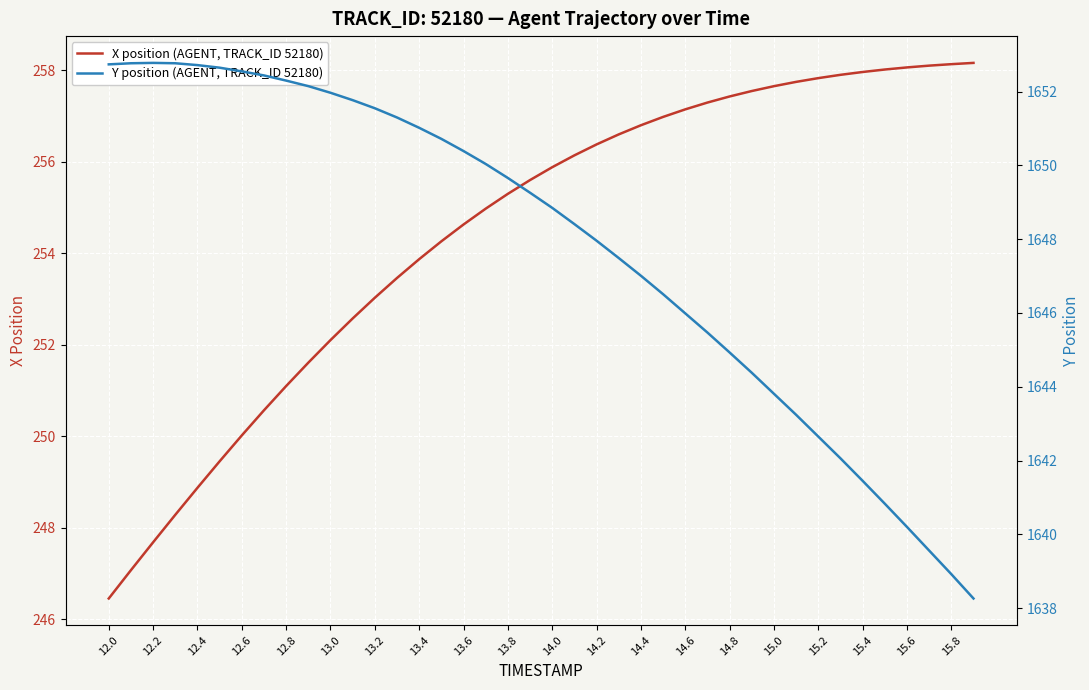

True or false: Y position (AGENT, TRACK_ID 52180) and X position (AGENT, TRACK_ID 52180) intersect in this chart.

False